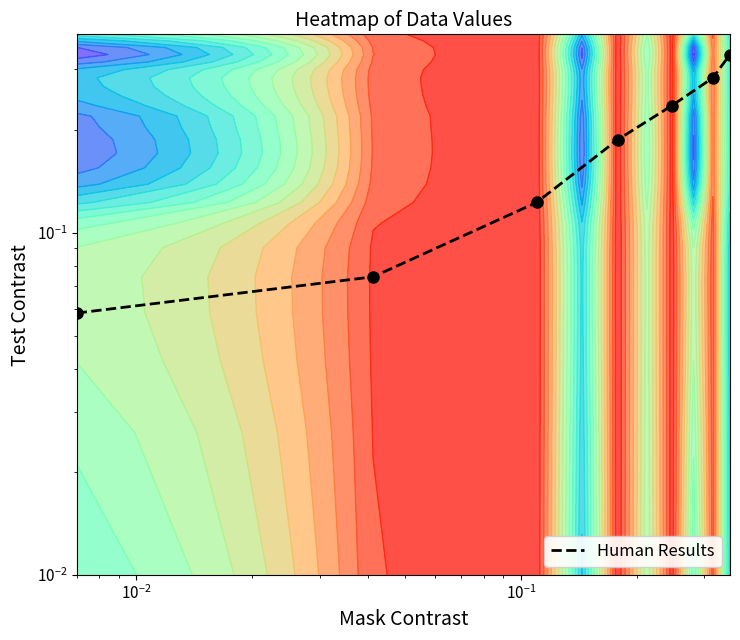

What is the smallest value displayed?

0.1